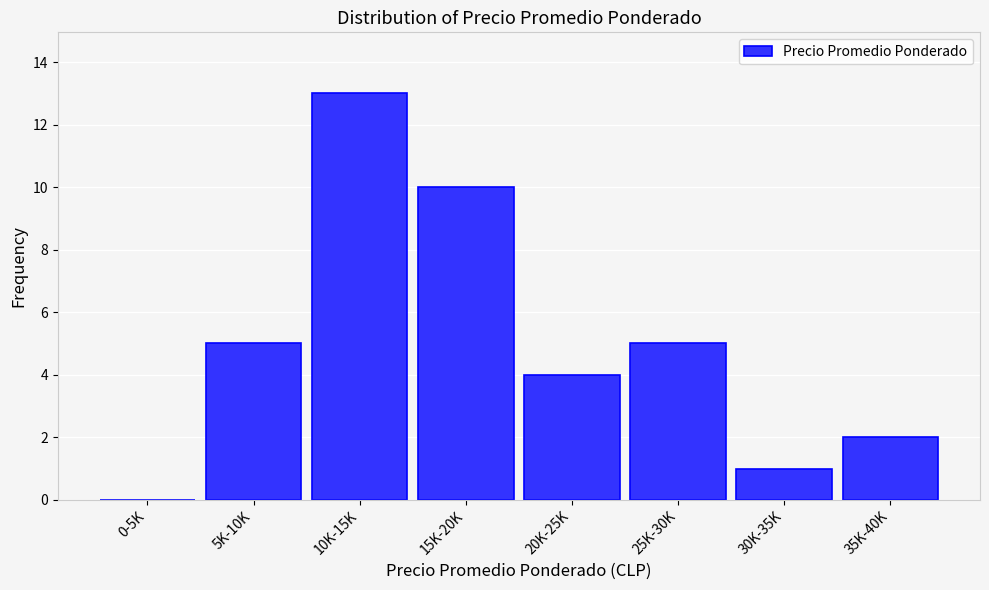

Reading left to right, extract all data points from this chart.

0-5K=0	5K-10K=5	10K-15K=13	15K-20K=10	20K-25K=4	25K-30K=5	30K-35K=1	35K-40K=2